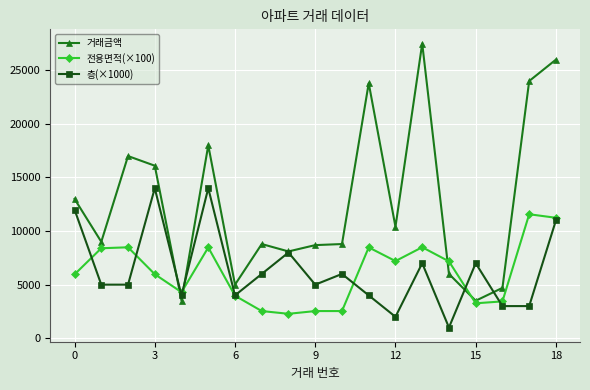

True or false: 전용면적(×100) has more than 1 interior local peaks.

True